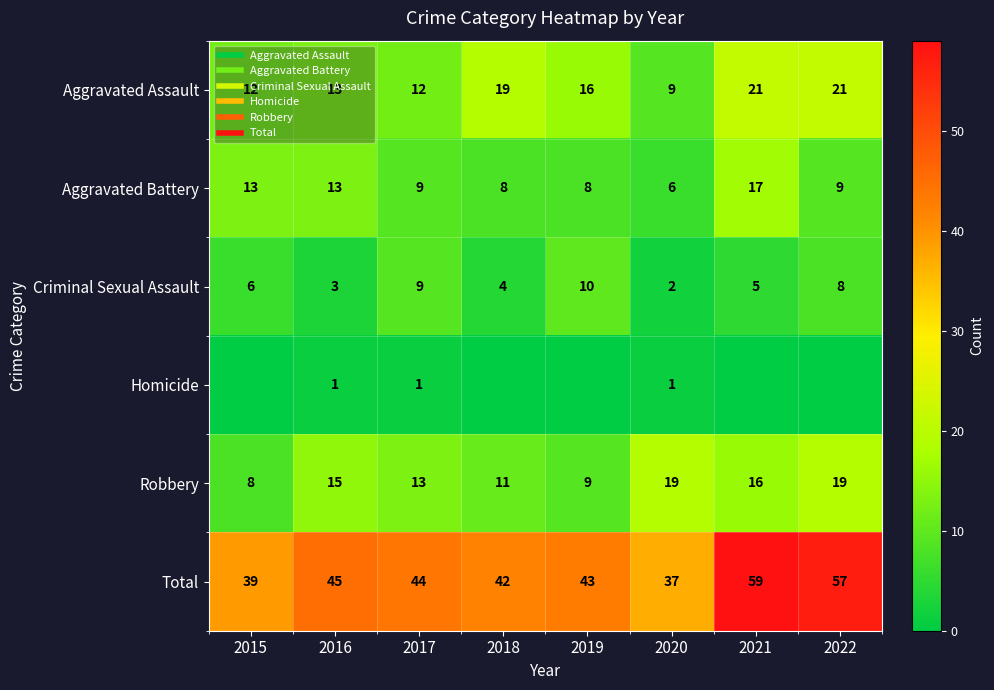

What is the sum of all Homicide values?

3